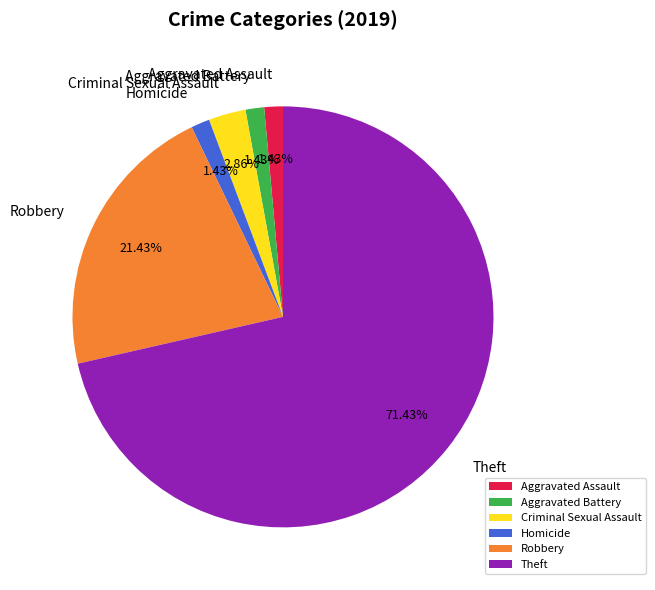

What is the ratio of the value at Homicide to the value at Aggravated Assault?

1.0